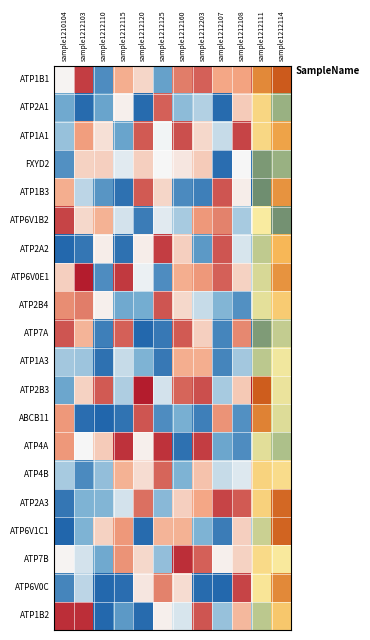

What is the total value across all series at sample1210104?

4087